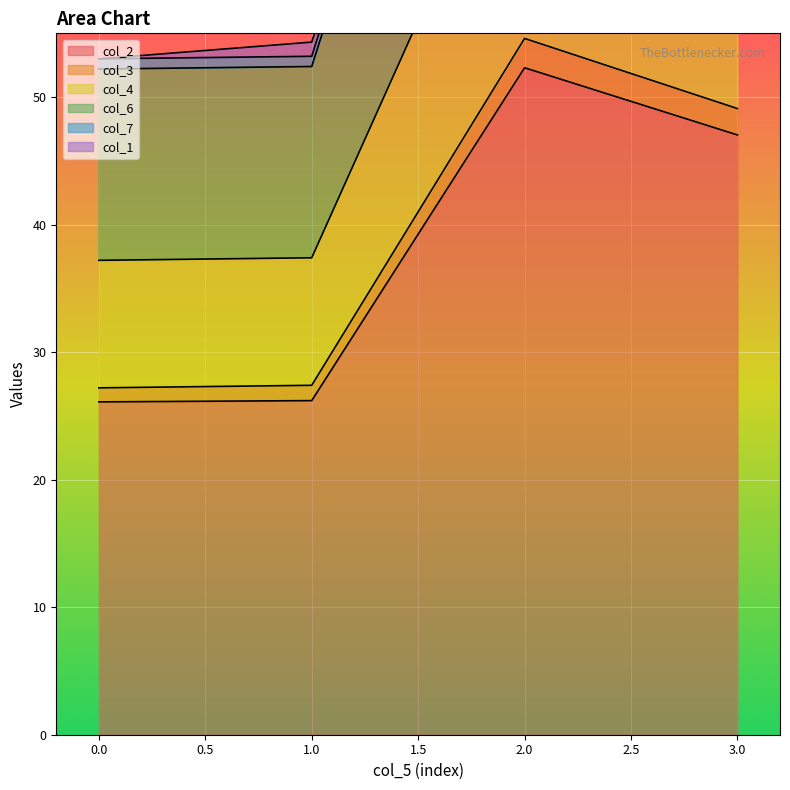

The col_2 series shows 7.8 at 0.0. True or false?

False